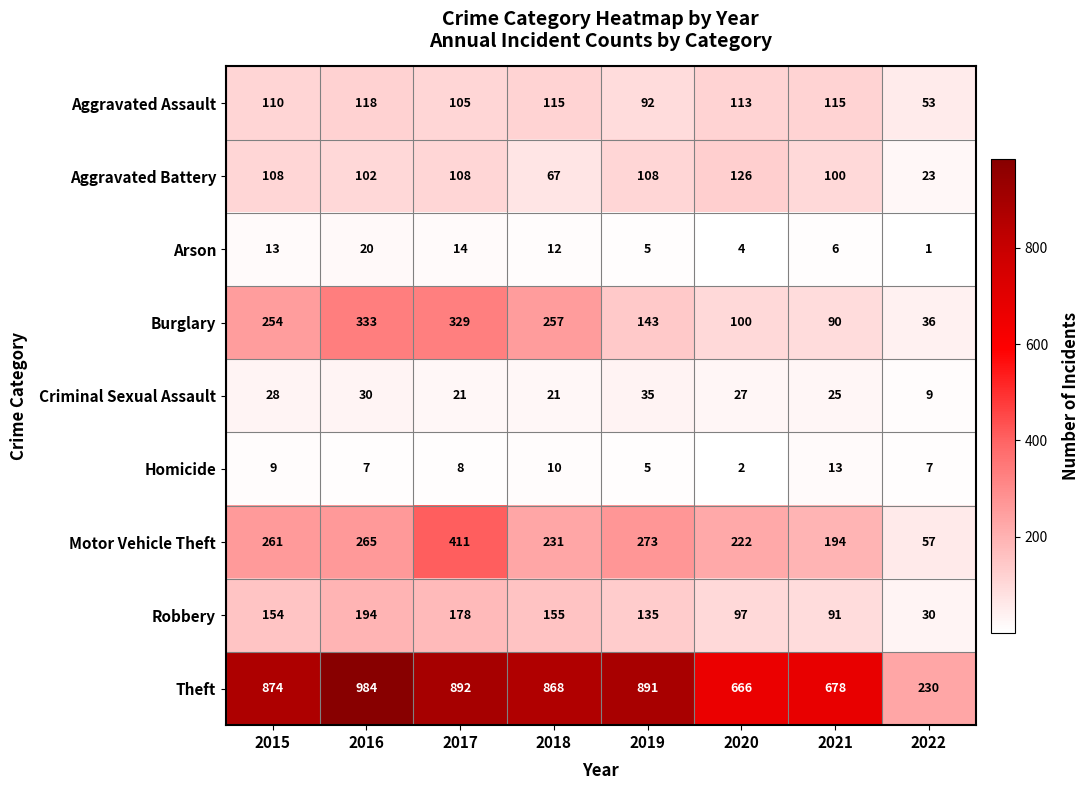

The Criminal Sexual Assault series shows 46 at 2015. True or false?

False